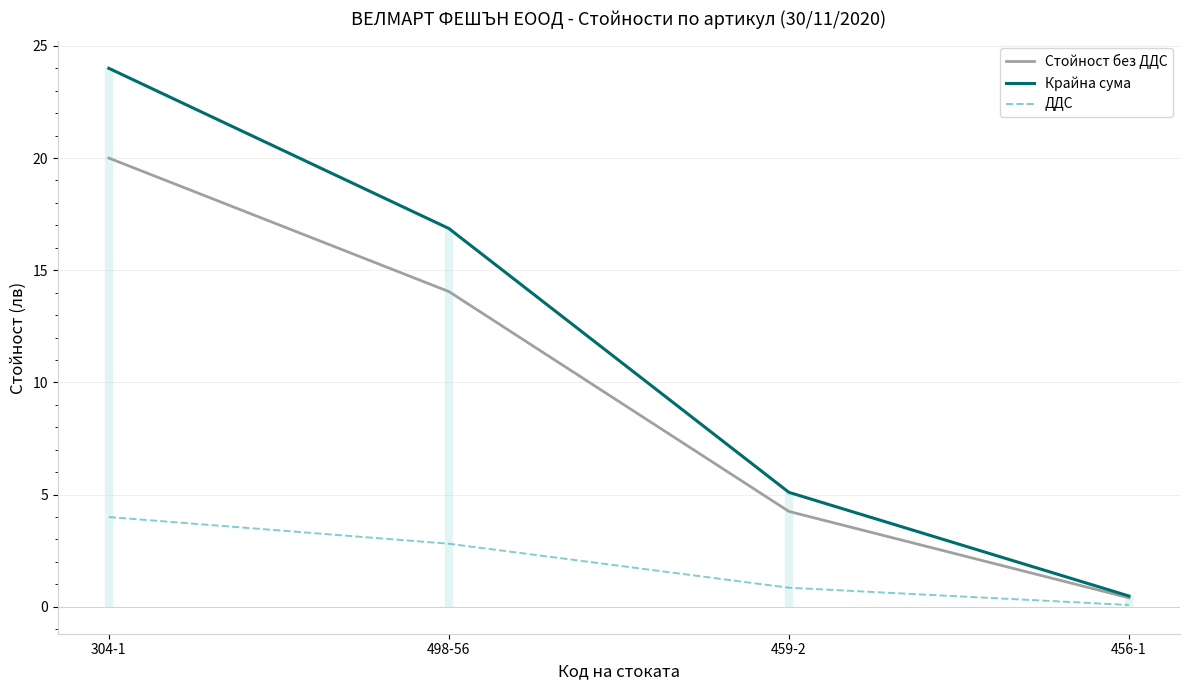

Does the chart have visible grid lines?

Yes